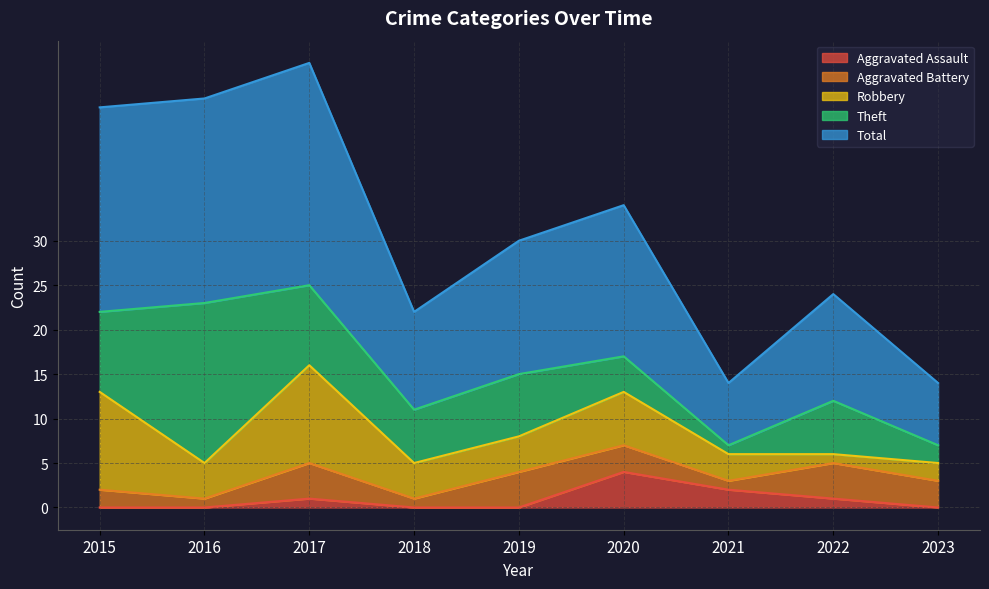

True or false: Robbery and Theft cross at least once.

True